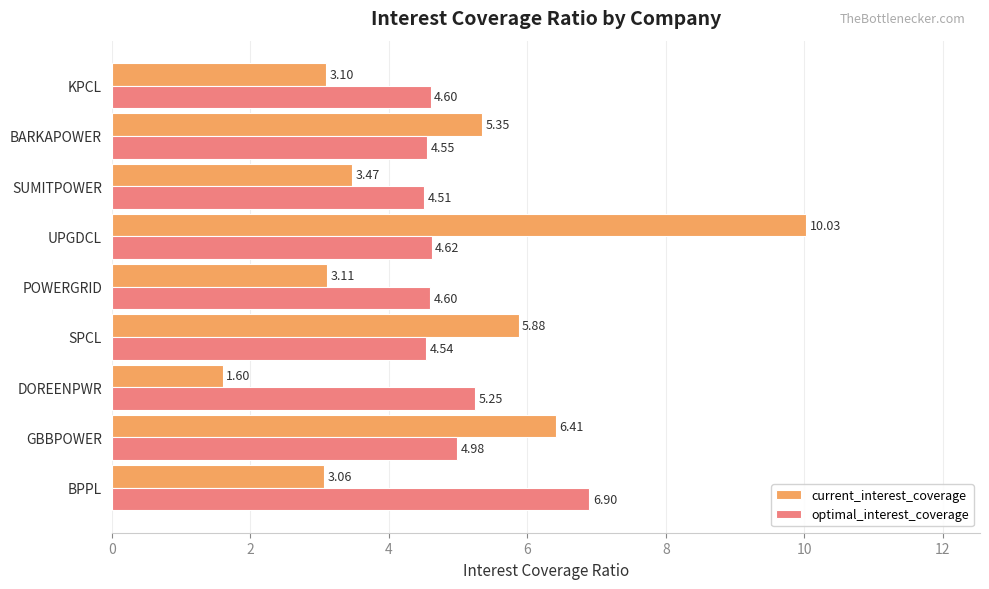

How many data points in current_interest_coverage are above 3?

8